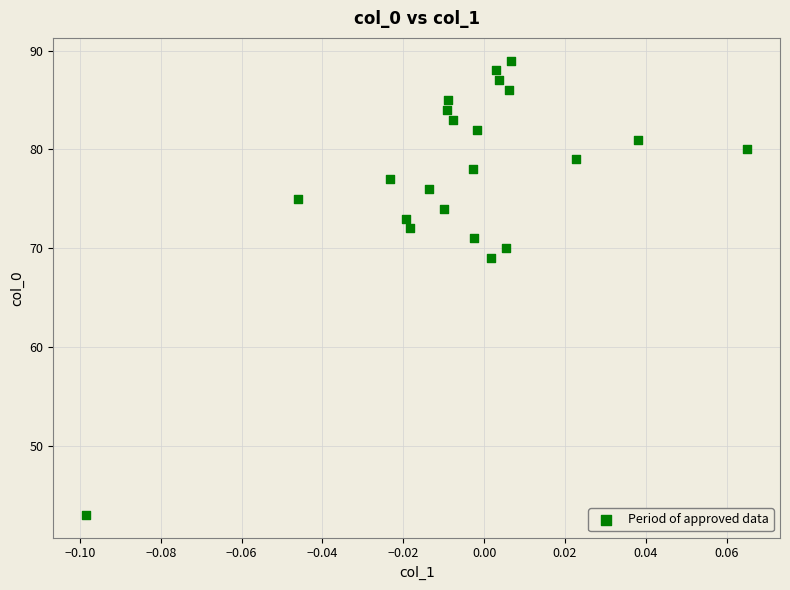

What Y value in the scatter plot is closest to 66?

69